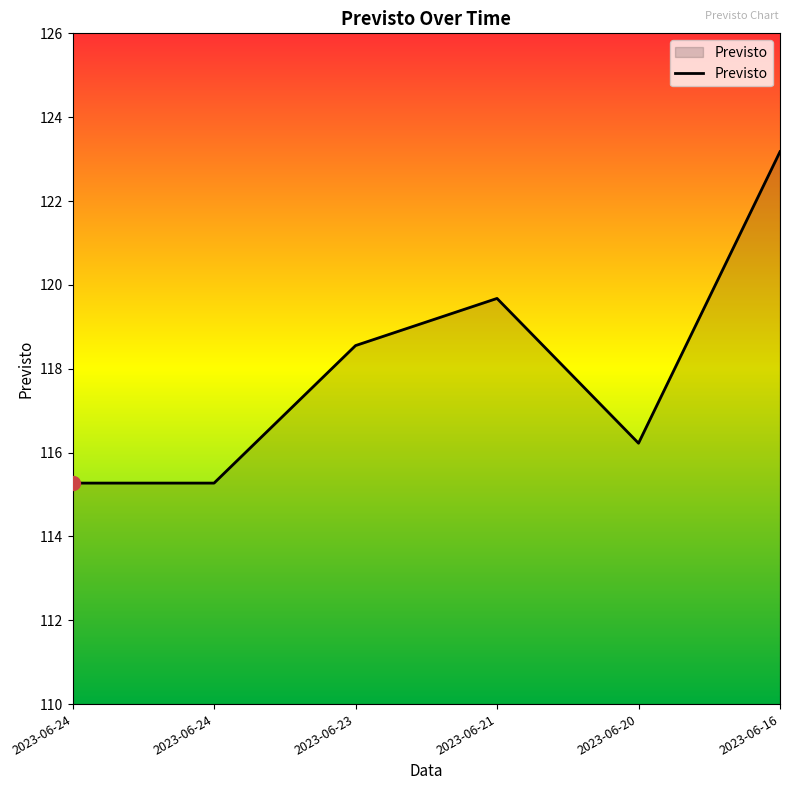

True or false: the data shows 199.1 at 2023-06-21.

False